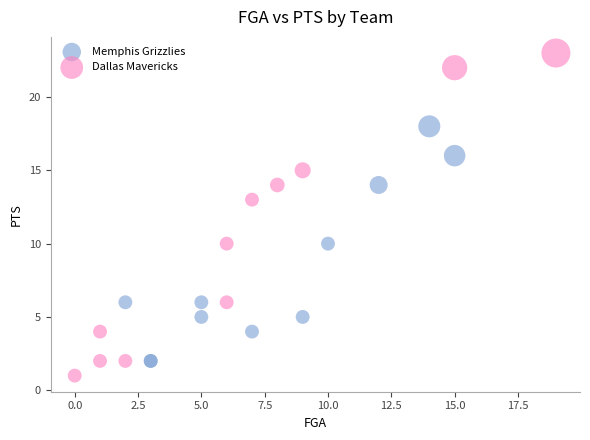

Which series contains the highest Y value?

Dallas Mavericks